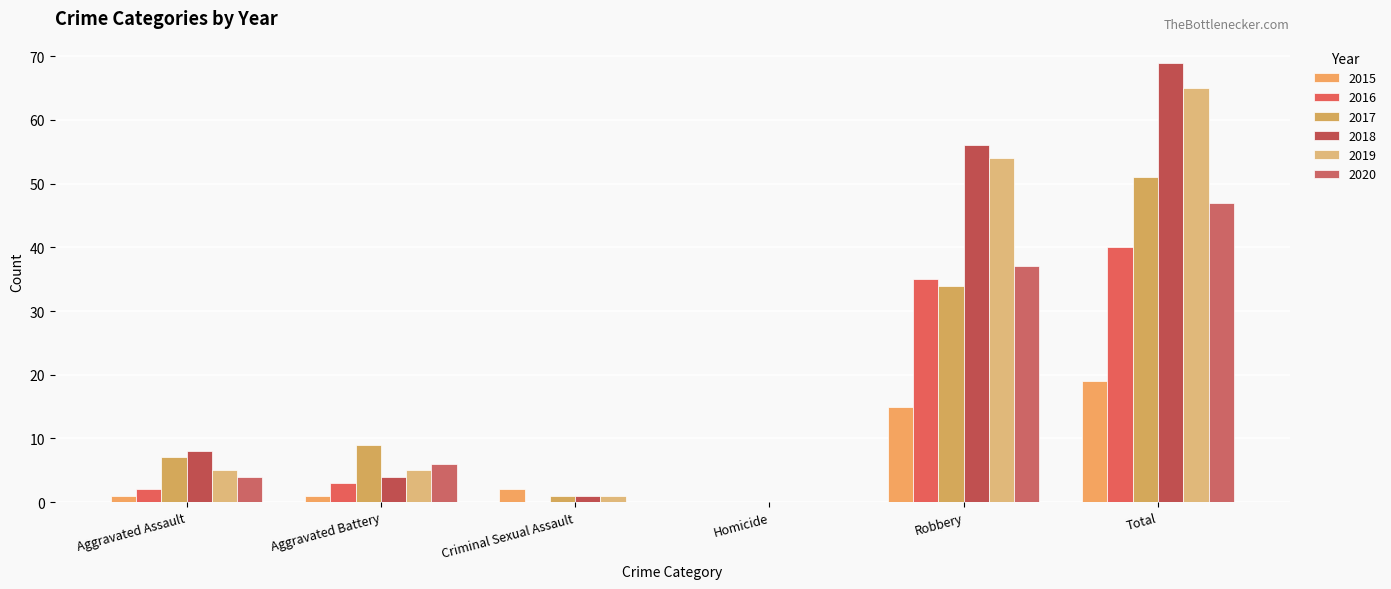

Count the number of categories in the chart.

6